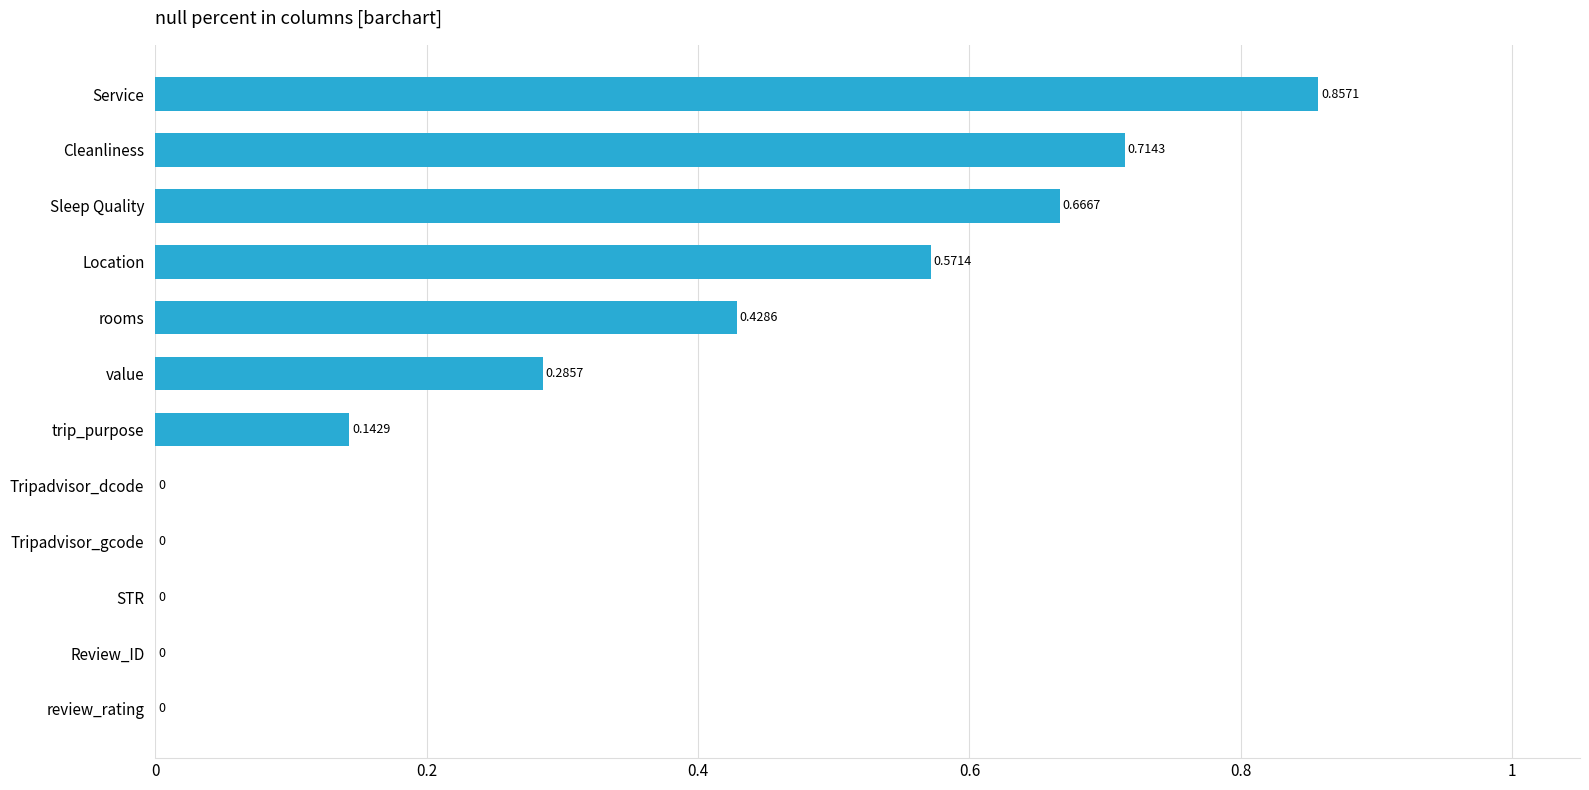

Are the bars grouped side by side (vs. stacked)?

No